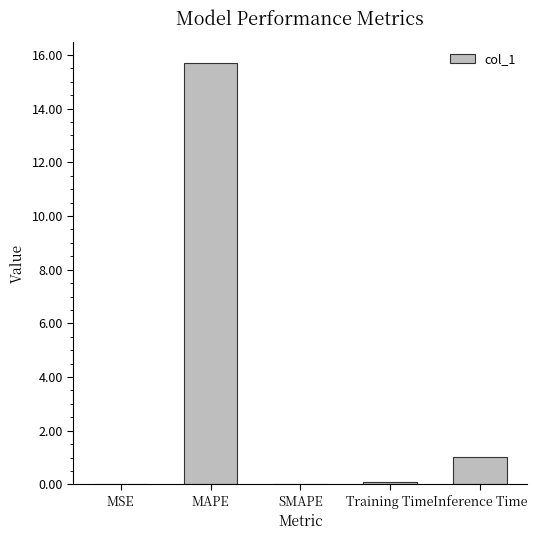

How many categories are shown in the chart?

5